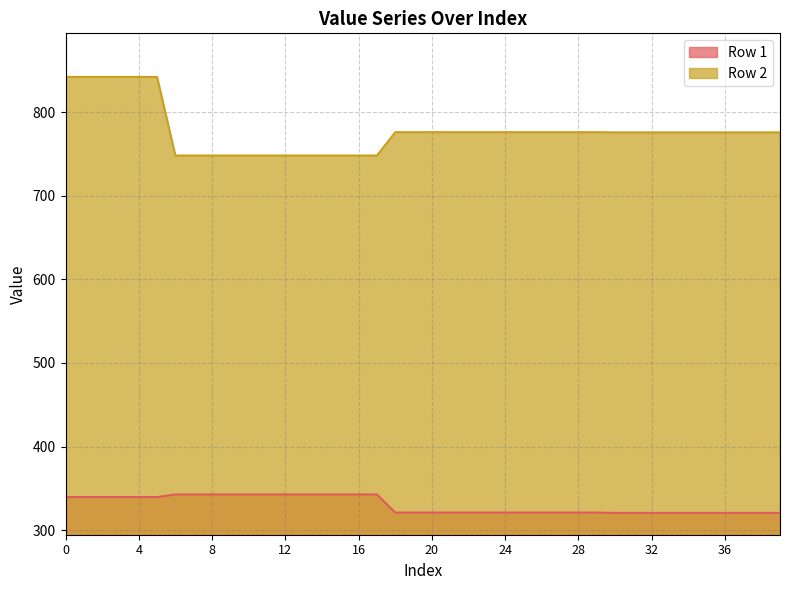

What is the difference between the second highest and second lowest values in the Row 2 series?

94.0